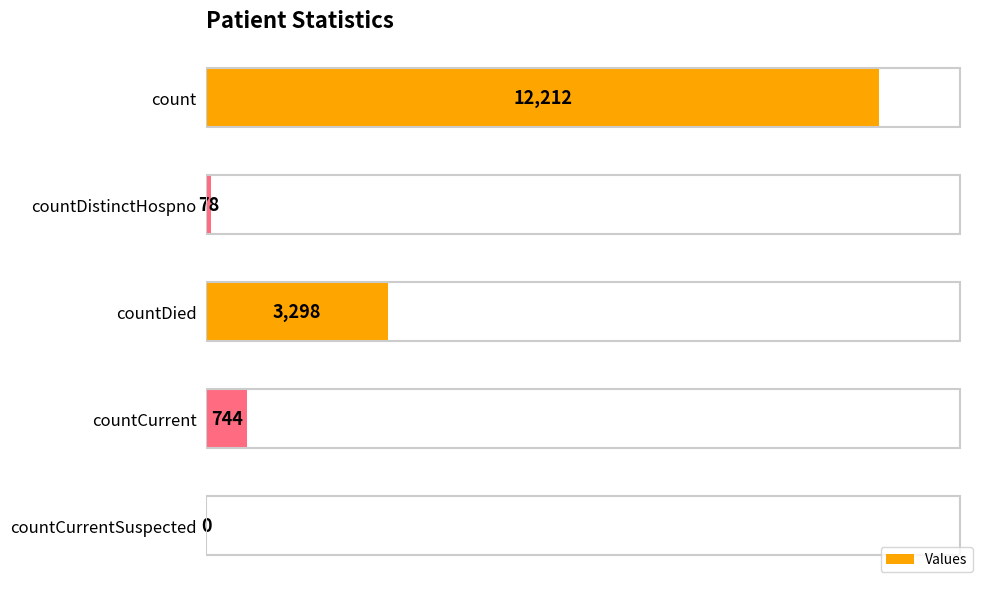

What is the sum of all values?

16332